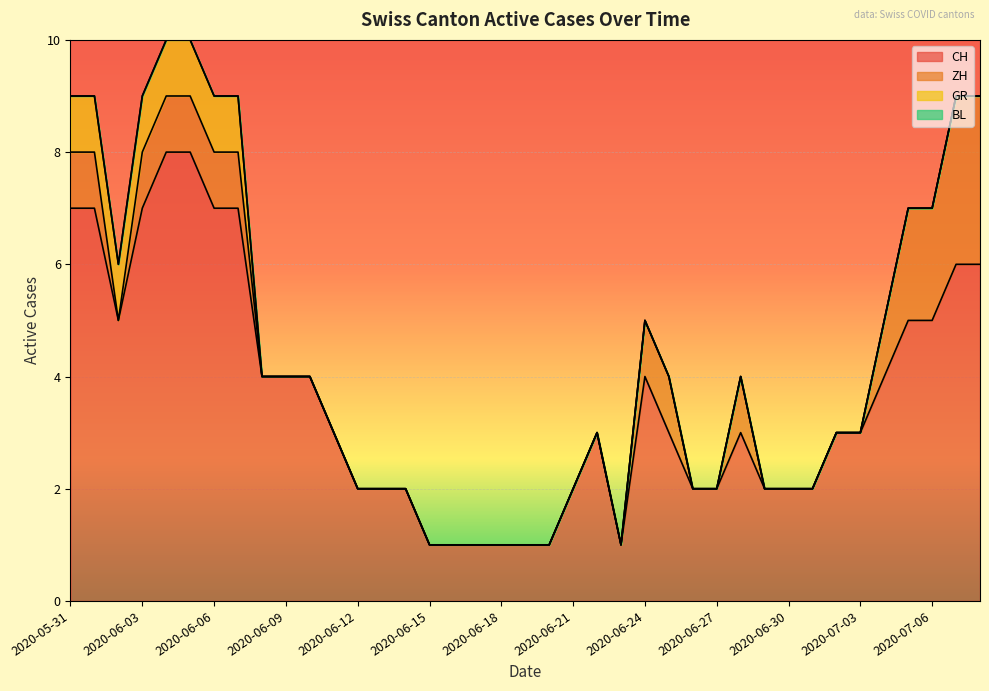

What is the difference between the maximum and minimum values in the GR series?

1